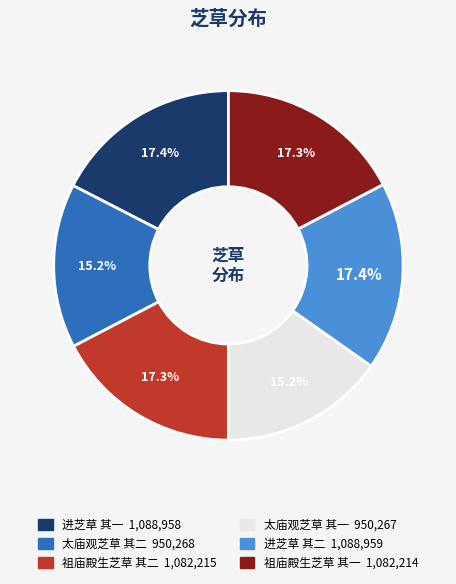

Does any single category account for the majority?

No